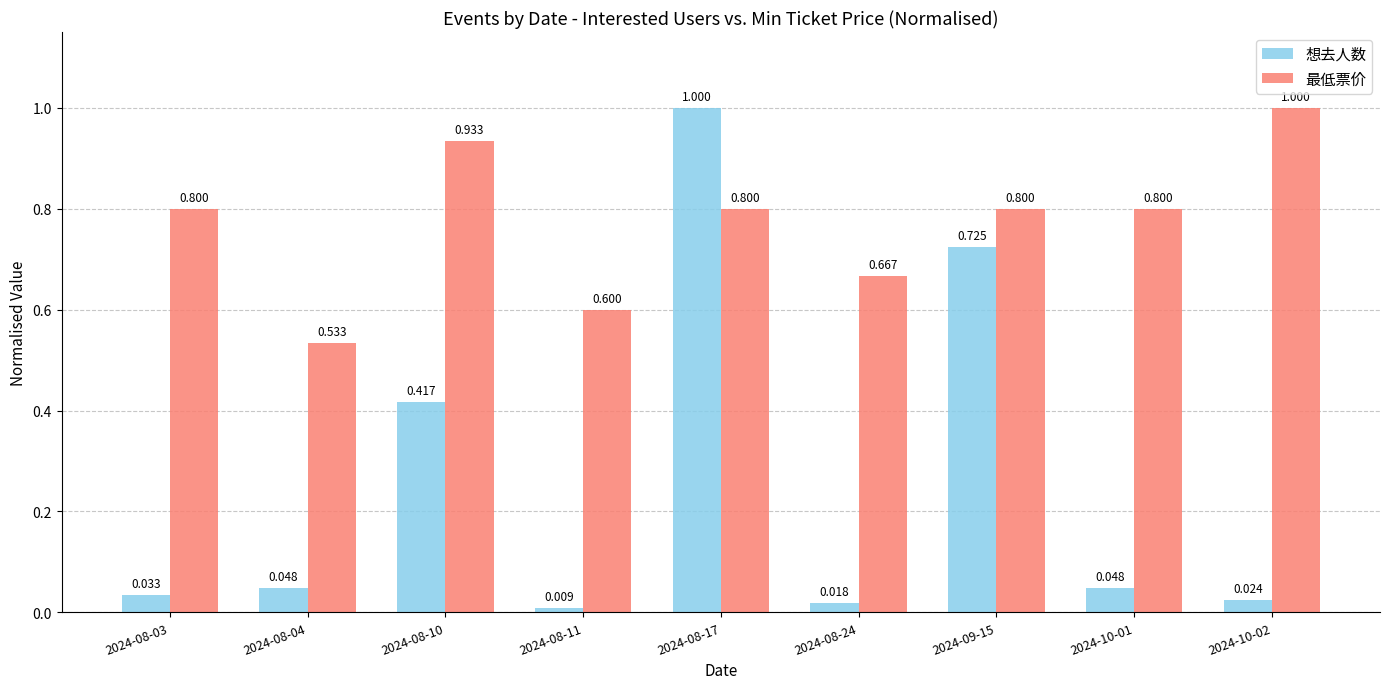

Rank the series by their average value, from highest to lowest.

最低票价, 想去人数